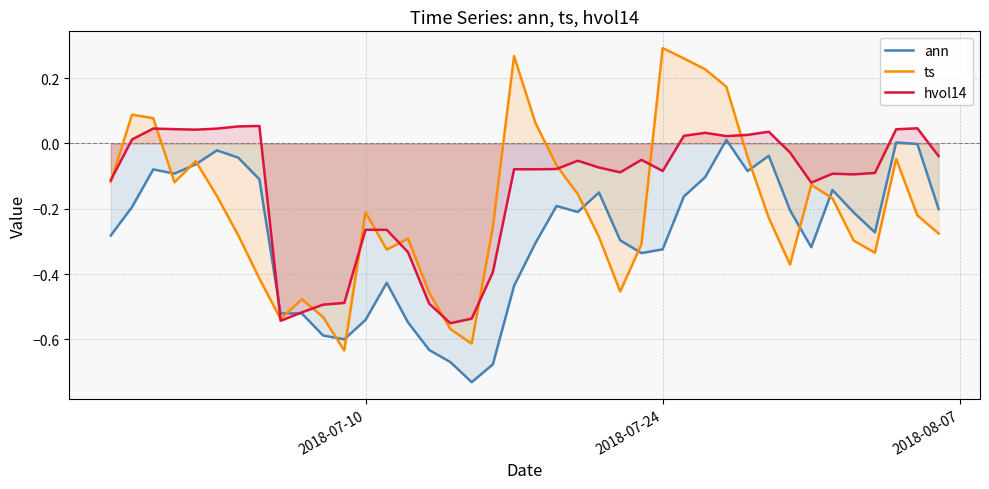

What is the minimum value for hvol14?

-0.6